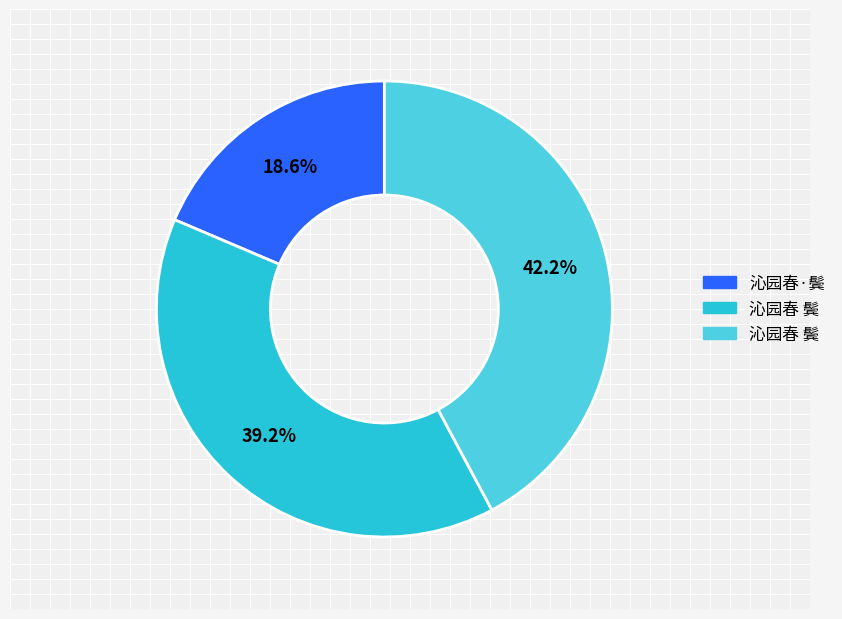

Is there any slice that represents more than half of the pie?

No